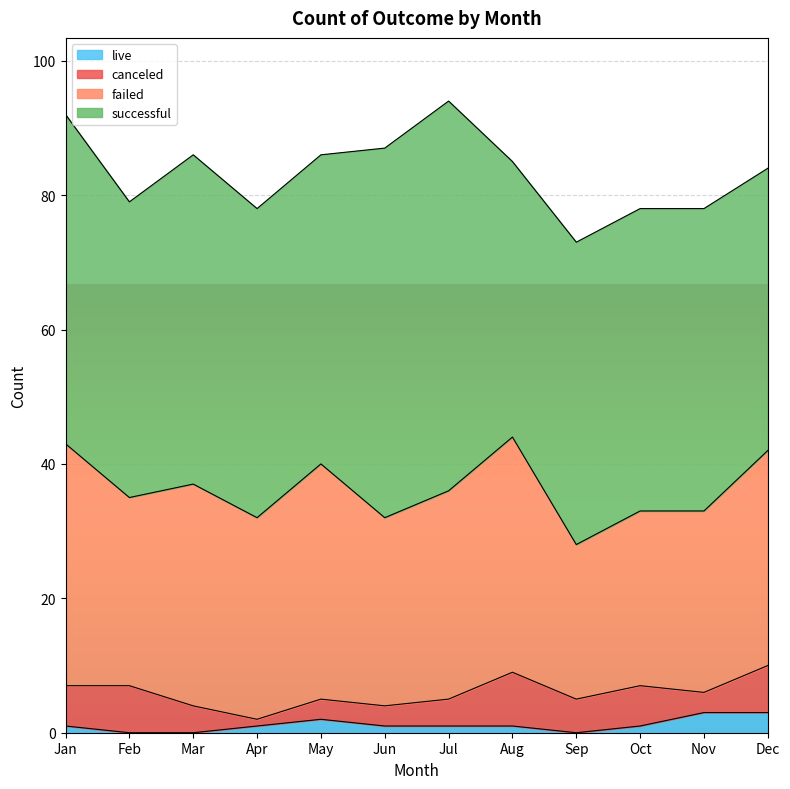

The value of live at May is 3. True or false?

False